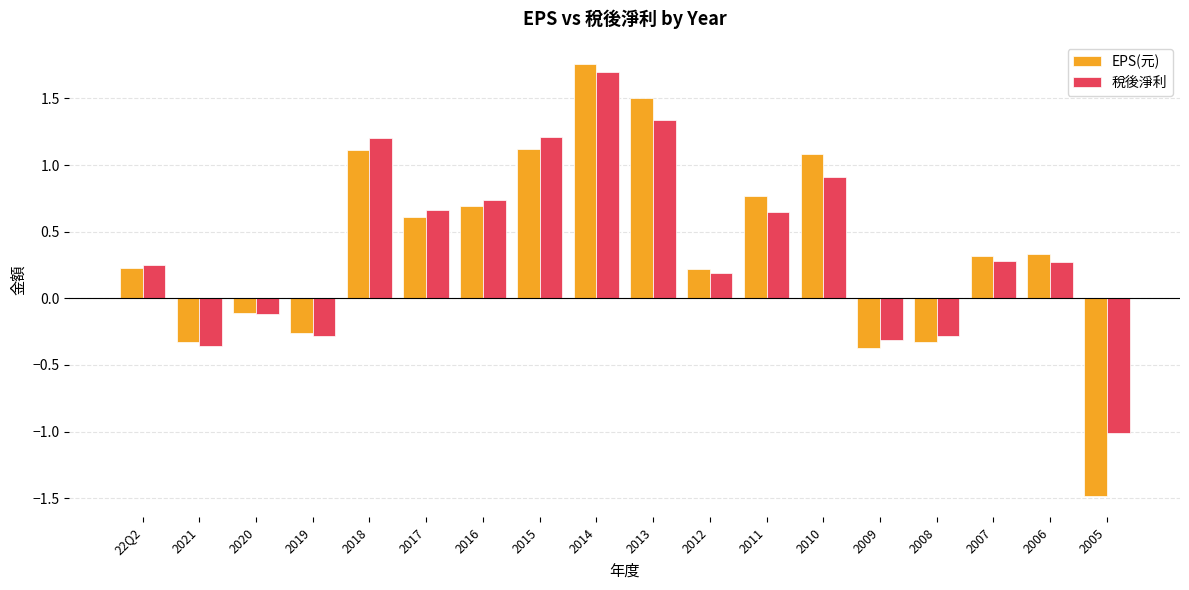

Which category has the lowest value in the 稅後淨利 series?

2005